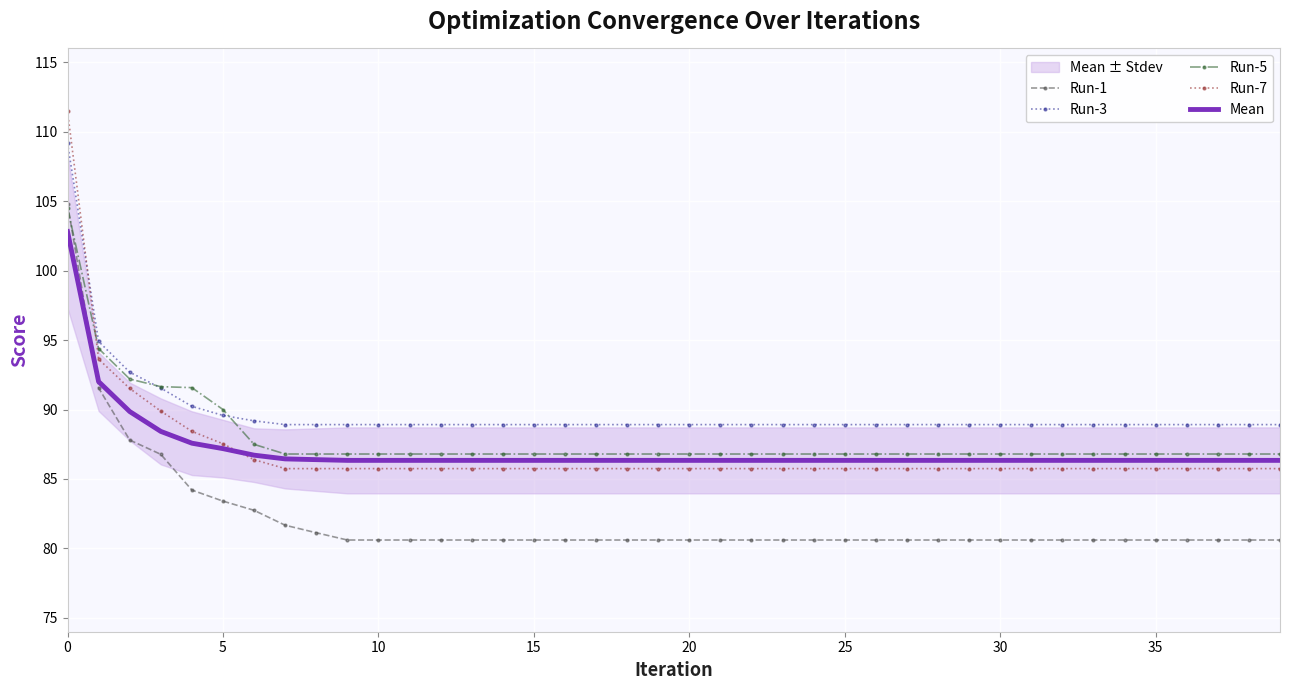

What is the value of the Mean point at the 22nd from the left?

86.3